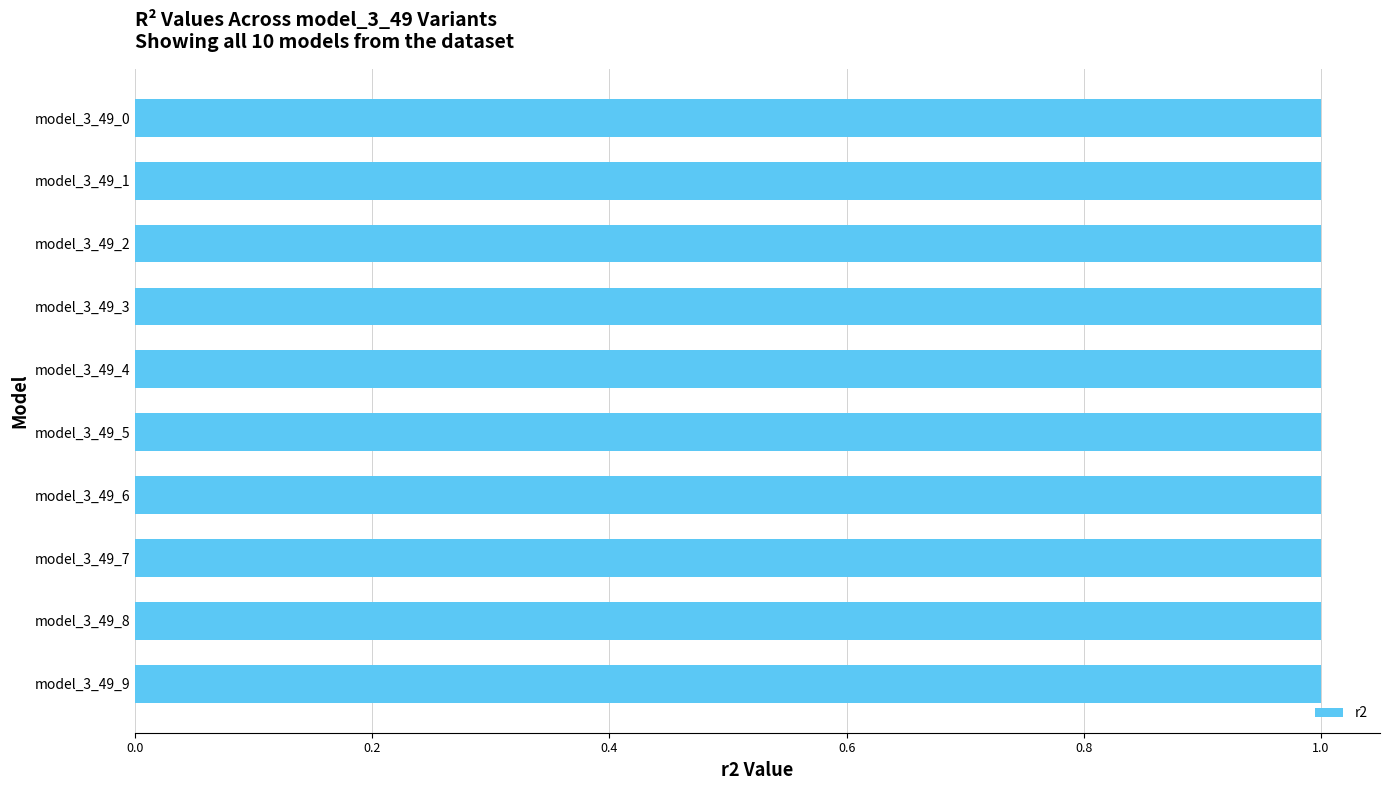

Reading bottom to top, list all the values displayed in this chart.

model_3_49_9=1.0	model_3_49_8=1.0	model_3_49_7=1.0	model_3_49_6=1.0	model_3_49_5=1.0	model_3_49_4=1.0	model_3_49_3=1.0	model_3_49_2=1.0	model_3_49_1=1.0	model_3_49_0=1.0